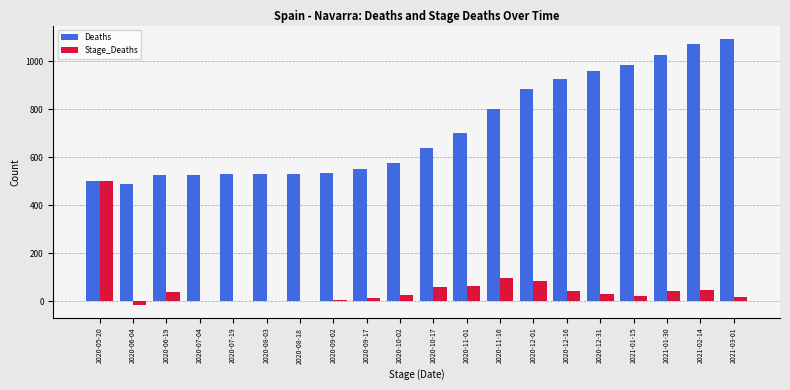

Is the value of Stage_Deaths at 2020-06-04 greater than the value of Deaths at 2020-08-18?

No